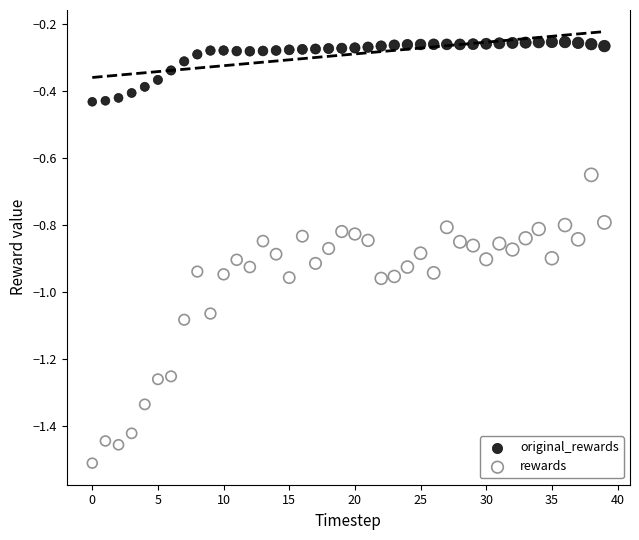

What are all the series names shown in the legend?

original_rewards, rewards